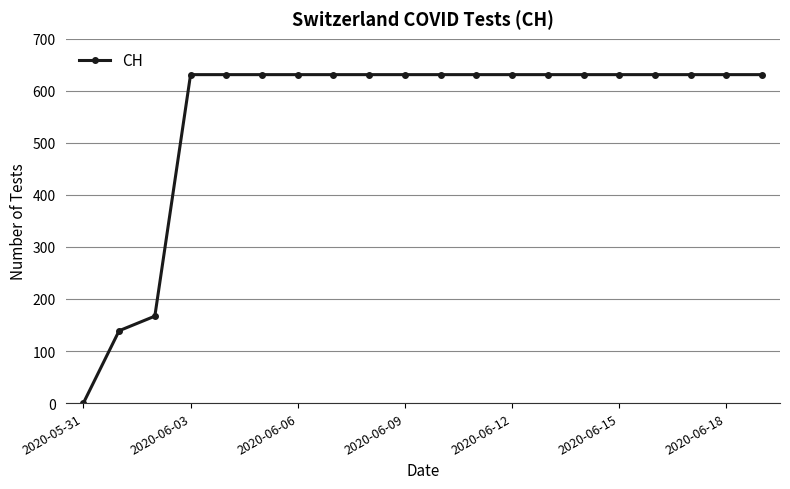

Reading left to right, transcribe all the data shown in this chart.

0	139	167	631	631	631	631	631	631	631	631	631	631	631	631	631	631	631	631	631